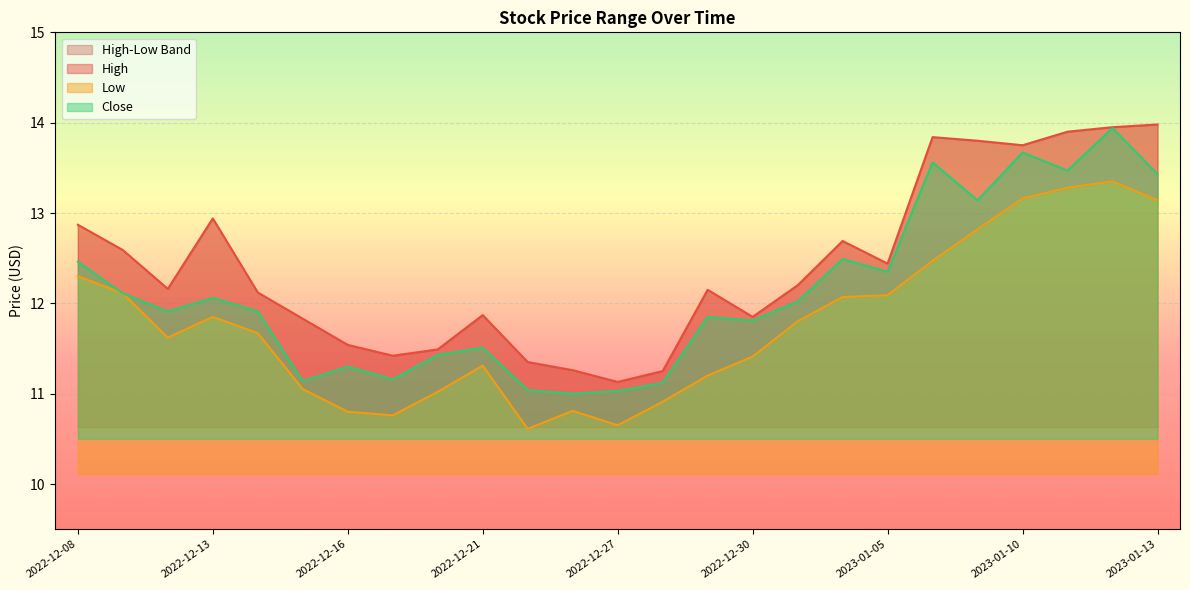

At 2022-12-19, list the series in order from smallest to largest.

Low, Close, High